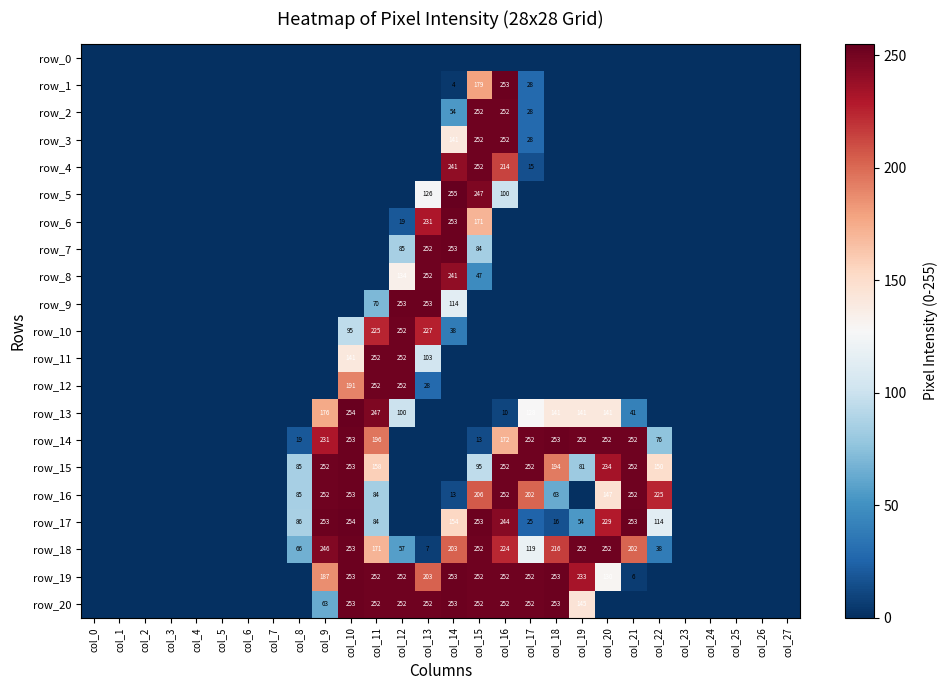

What is the average value of the row_9 series?

25